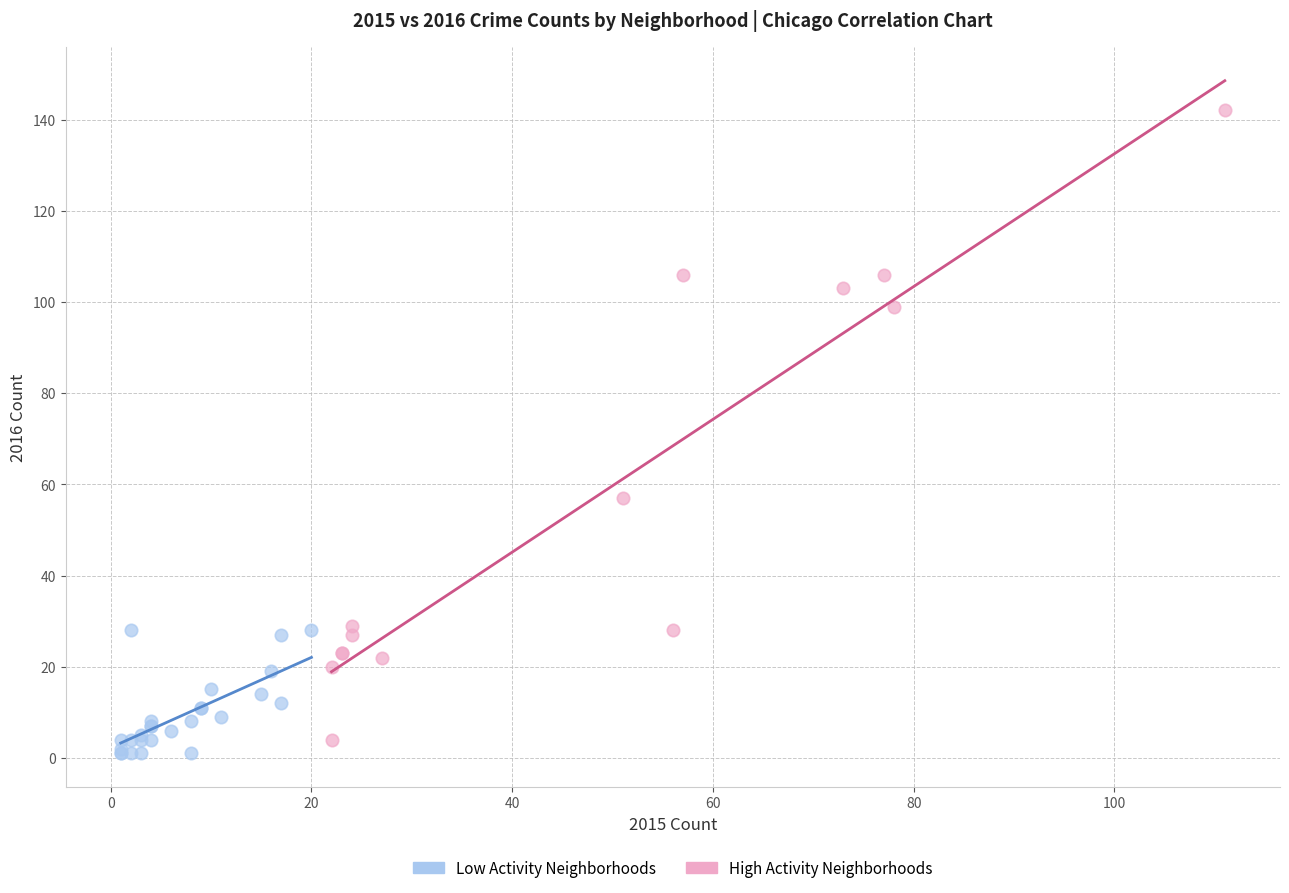

Which series has the widest spread of Y values?

High Activity Neighborhoods